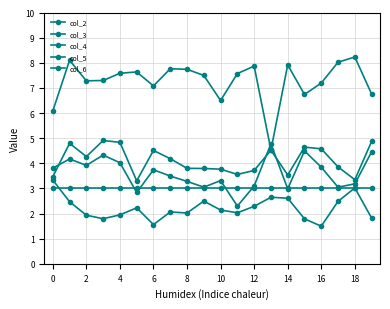

Which series has the largest range (max minus min)?

col_3